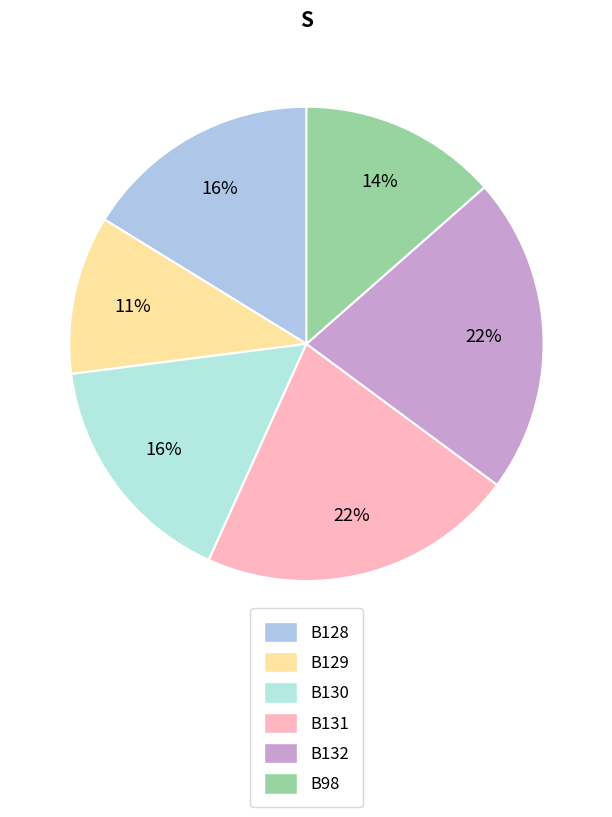

What is the change in value from B128 to B98?

-2